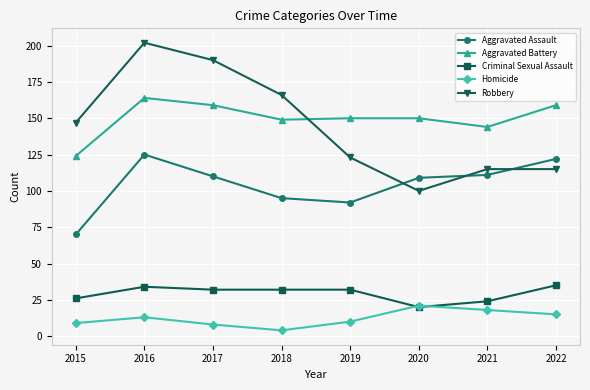

Does the chart have visible grid lines?

Yes